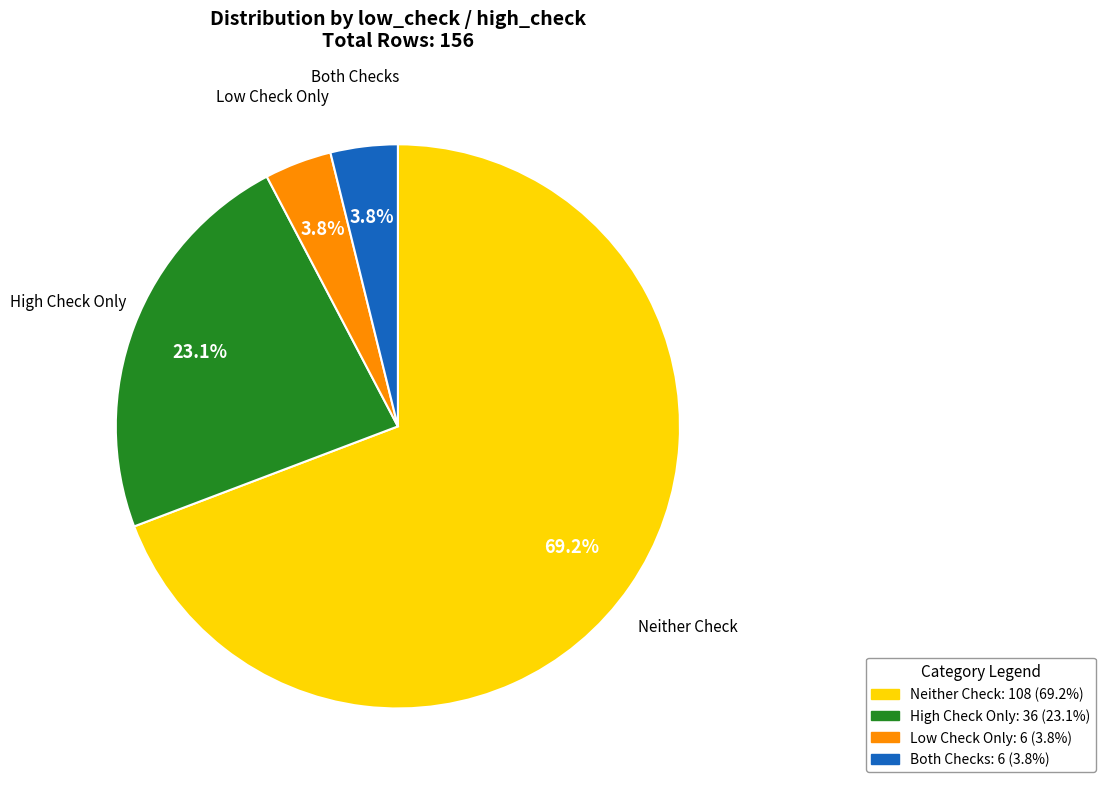

Is there any slice that represents more than half of the pie?

Yes